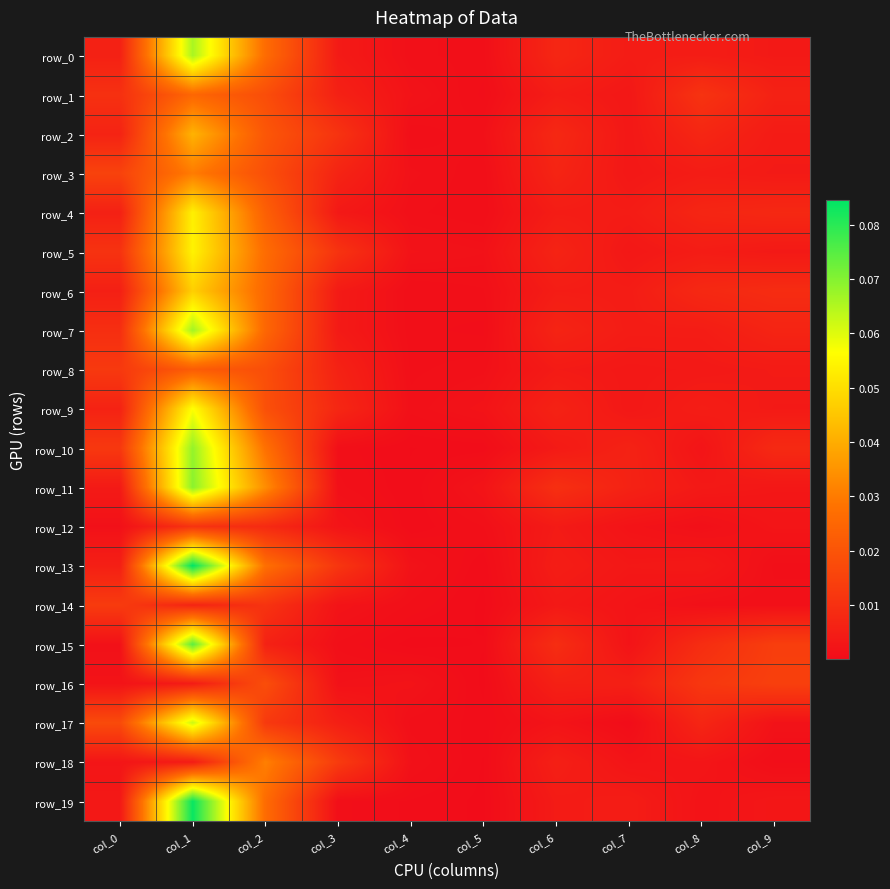

Reading right to left, transcribe all the data shown in this chart.

row_0: col_9=0.0	col_8=0.0	col_7=0.0	col_6=0.0	col_5=0.0	col_4=0.0	col_3=0.0	col_2=0.0	col_1=0.1	col_0=0.0
row_1: col_9=0.0	col_8=0.0	col_7=0.0	col_6=0.0	col_5=0.0	col_4=0.0	col_3=0.0	col_2=0.0	col_1=0.0	col_0=0.0
row_2: col_9=0.0	col_8=0.0	col_7=0.0	col_6=0.0	col_5=0.0	col_4=0.0	col_3=0.0	col_2=0.0	col_1=0.0	col_0=0.0
row_3: col_9=0.0	col_8=0.0	col_7=0.0	col_6=0.0	col_5=0.0	col_4=0.0	col_3=0.0	col_2=0.0	col_1=0.0	col_0=0.0
row_4: col_9=0.0	col_8=0.0	col_7=0.0	col_6=0.0	col_5=0.0	col_4=0.0	col_3=0.0	col_2=0.0	col_1=0.1	col_0=0.0
row_5: col_9=0.0	col_8=0.0	col_7=0.0	col_6=0.0	col_5=0.0	col_4=0.0	col_3=0.0	col_2=0.0	col_1=0.1	col_0=0.0
row_6: col_9=0.0	col_8=0.0	col_7=0.0	col_6=0.0	col_5=0.0	col_4=0.0	col_3=0.0	col_2=0.0	col_1=0.0	col_0=0.0
row_7: col_9=0.0	col_8=0.0	col_7=0.0	col_6=0.0	col_5=0.0	col_4=0.0	col_3=0.0	col_2=0.0	col_1=0.1	col_0=0.0
row_8: col_9=0.0	col_8=0.0	col_7=0.0	col_6=0.0	col_5=0.0	col_4=0.0	col_3=0.0	col_2=0.0	col_1=0.0	col_0=0.0
row_9: col_9=0.0	col_8=0.0	col_7=0.0	col_6=0.0	col_5=0.0	col_4=0.0	col_3=0.0	col_2=0.0	col_1=0.1	col_0=0.0
row_10: col_9=0.0	col_8=0.0	col_7=0.0	col_6=0.0	col_5=0.0	col_4=0.0	col_3=0.0	col_2=0.0	col_1=0.1	col_0=0.0
row_11: col_9=0.0	col_8=0.0	col_7=0.0	col_6=0.0	col_5=0.0	col_4=0.0	col_3=0.0	col_2=0.0	col_1=0.1	col_0=0.0
row_12: col_9=0.0	col_8=0.0	col_7=0.0	col_6=0.0	col_5=0.0	col_4=0.0	col_3=0.0	col_2=0.0	col_1=0.0	col_0=0.0
row_13: col_9=0.0	col_8=0.0	col_7=0.0	col_6=0.0	col_5=0.0	col_4=0.0	col_3=0.0	col_2=0.0	col_1=0.1	col_0=0.0
row_14: col_9=0.0	col_8=0.0	col_7=0.0	col_6=0.0	col_5=0.0	col_4=0.0	col_3=0.0	col_2=0.0	col_1=0.0	col_0=0.0
row_15: col_9=0.0	col_8=0.0	col_7=0.0	col_6=0.0	col_5=0.0	col_4=0.0	col_3=0.0	col_2=0.0	col_1=0.1	col_0=0.0
row_16: col_9=0.0	col_8=0.0	col_7=0.0	col_6=0.0	col_5=0.0	col_4=0.0	col_3=0.0	col_2=0.0	col_1=0.0	col_0=0.0
row_17: col_9=0.0	col_8=0.0	col_7=0.0	col_6=0.0	col_5=0.0	col_4=0.0	col_3=0.0	col_2=0.0	col_1=0.1	col_0=0.0
row_18: col_9=0.0	col_8=0.0	col_7=0.0	col_6=0.0	col_5=0.0	col_4=0.0	col_3=0.0	col_2=0.0	col_1=0.0	col_0=0.0
row_19: col_9=0.0	col_8=0.0	col_7=0.0	col_6=0.0	col_5=0.0	col_4=0.0	col_3=0.0	col_2=0.0	col_1=0.1	col_0=0.0